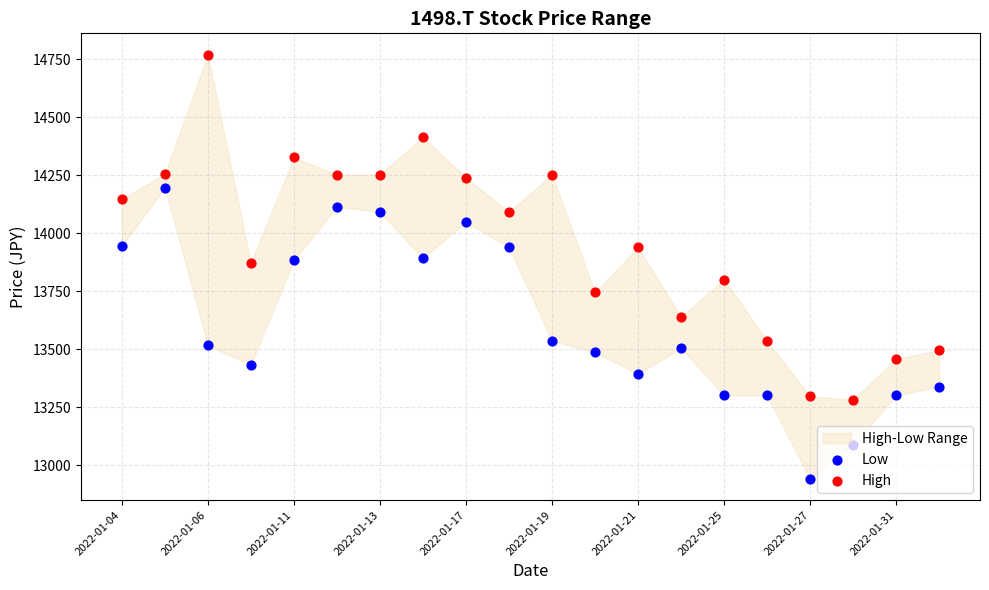

Which series reaches the minimum Y coordinate?

Low